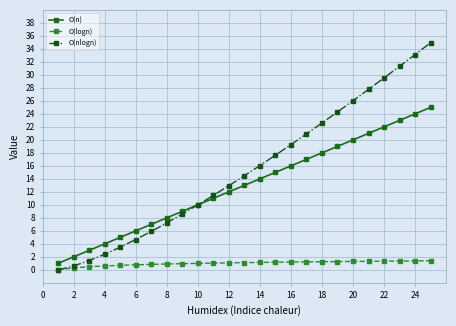

True or false: O(nlogn) has more than 1 points higher than both neighbors.

False